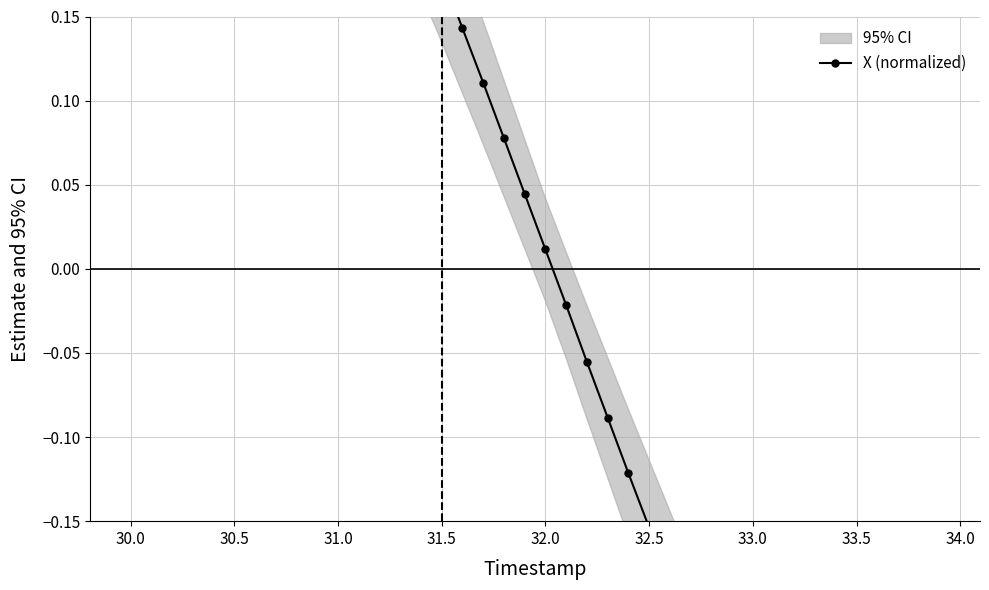

What is the value of the 12th point from the left?

0.3